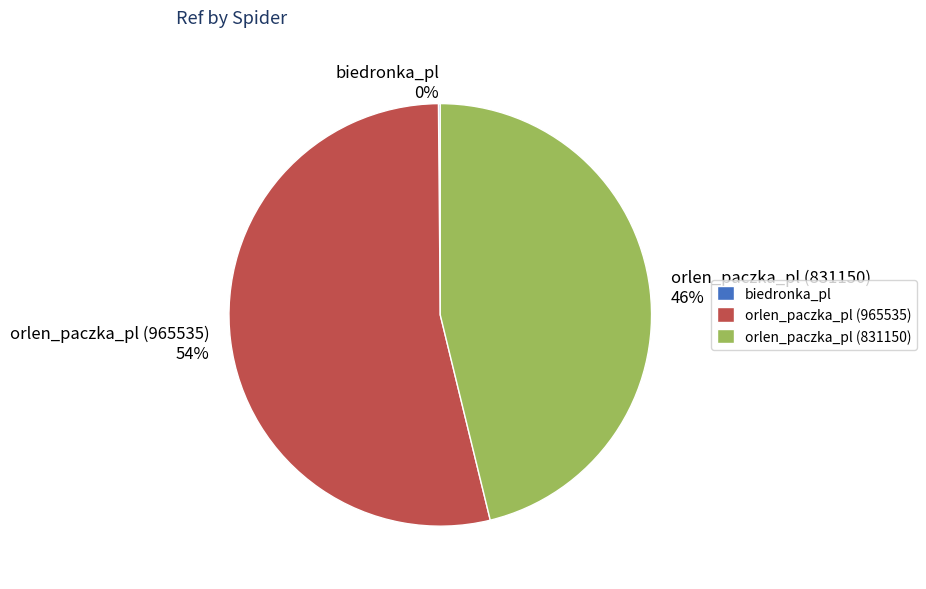

Is orlen_paczka_pl (965535) the majority of the pie?

Yes